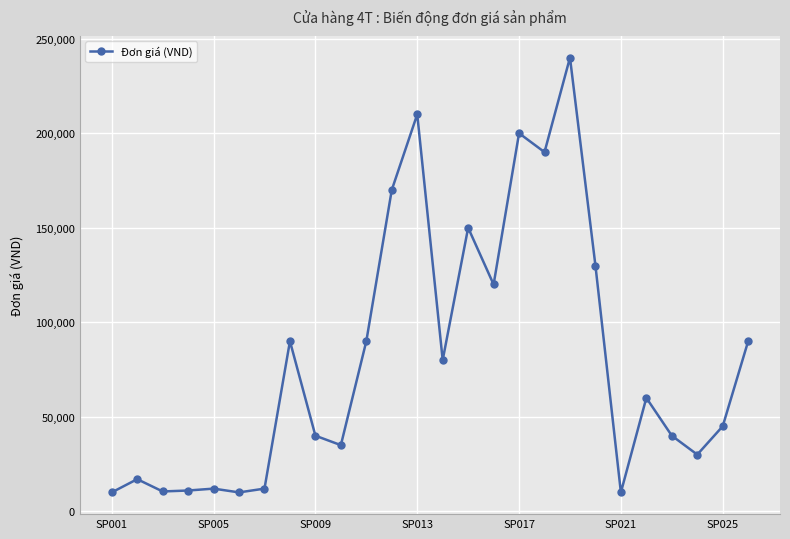

Does the chart have visible grid lines?

Yes